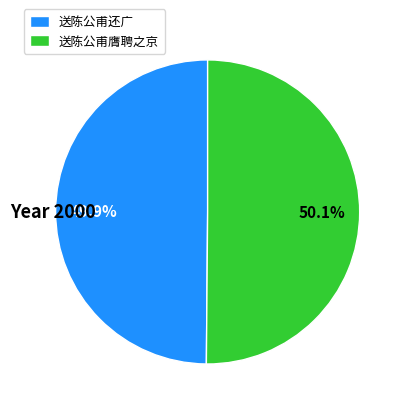

Is there any slice that represents more than half of the pie?

Yes